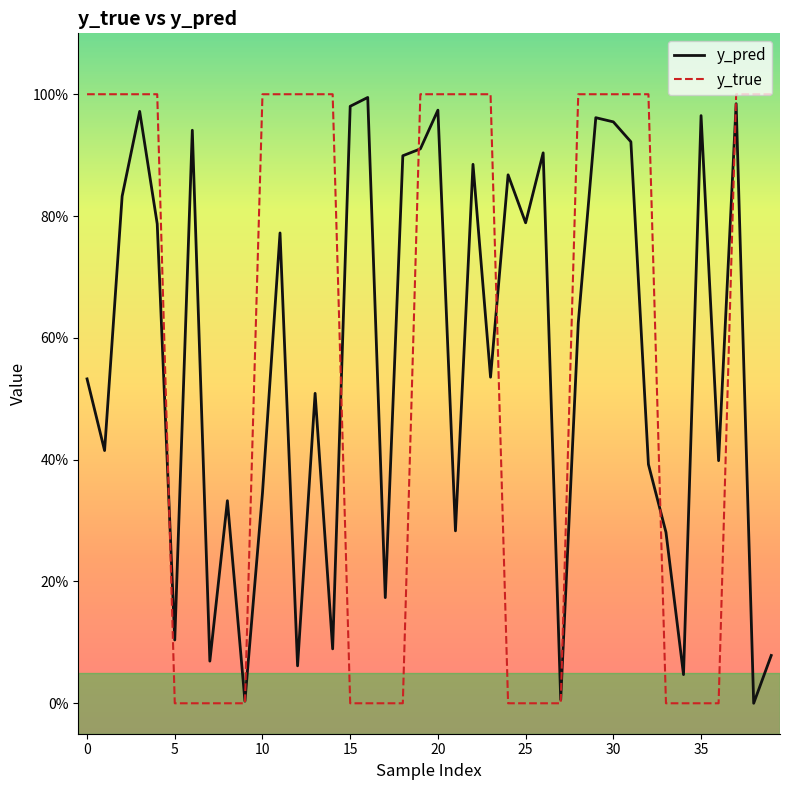

Does the chart display data point markers on the line(s)?

No